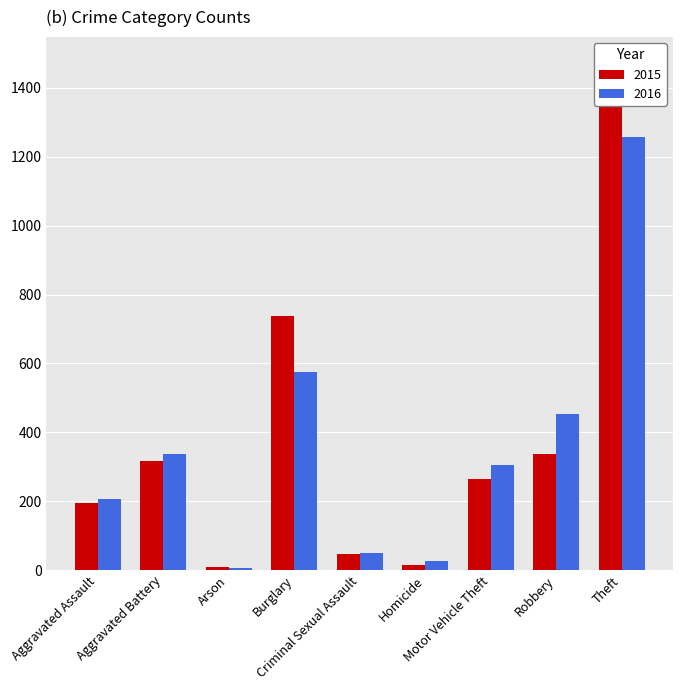

True or false: 2016 has a value of 404 at Motor Vehicle Theft.

False